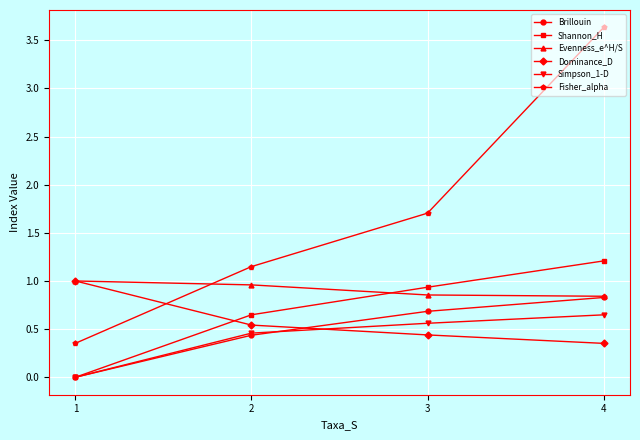

Read the Fisher_alpha value at 4.

3.6